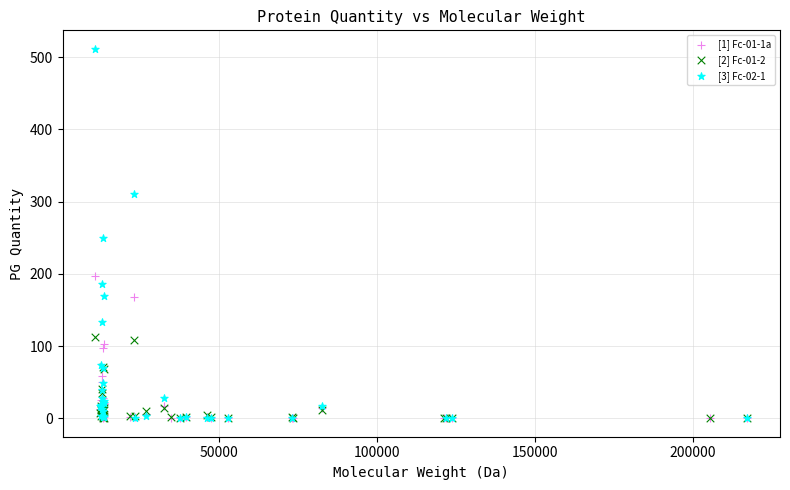

What are all the series names shown in the legend?

[1] Fc-01-1a, [2] Fc-01-2, [3] Fc-02-1